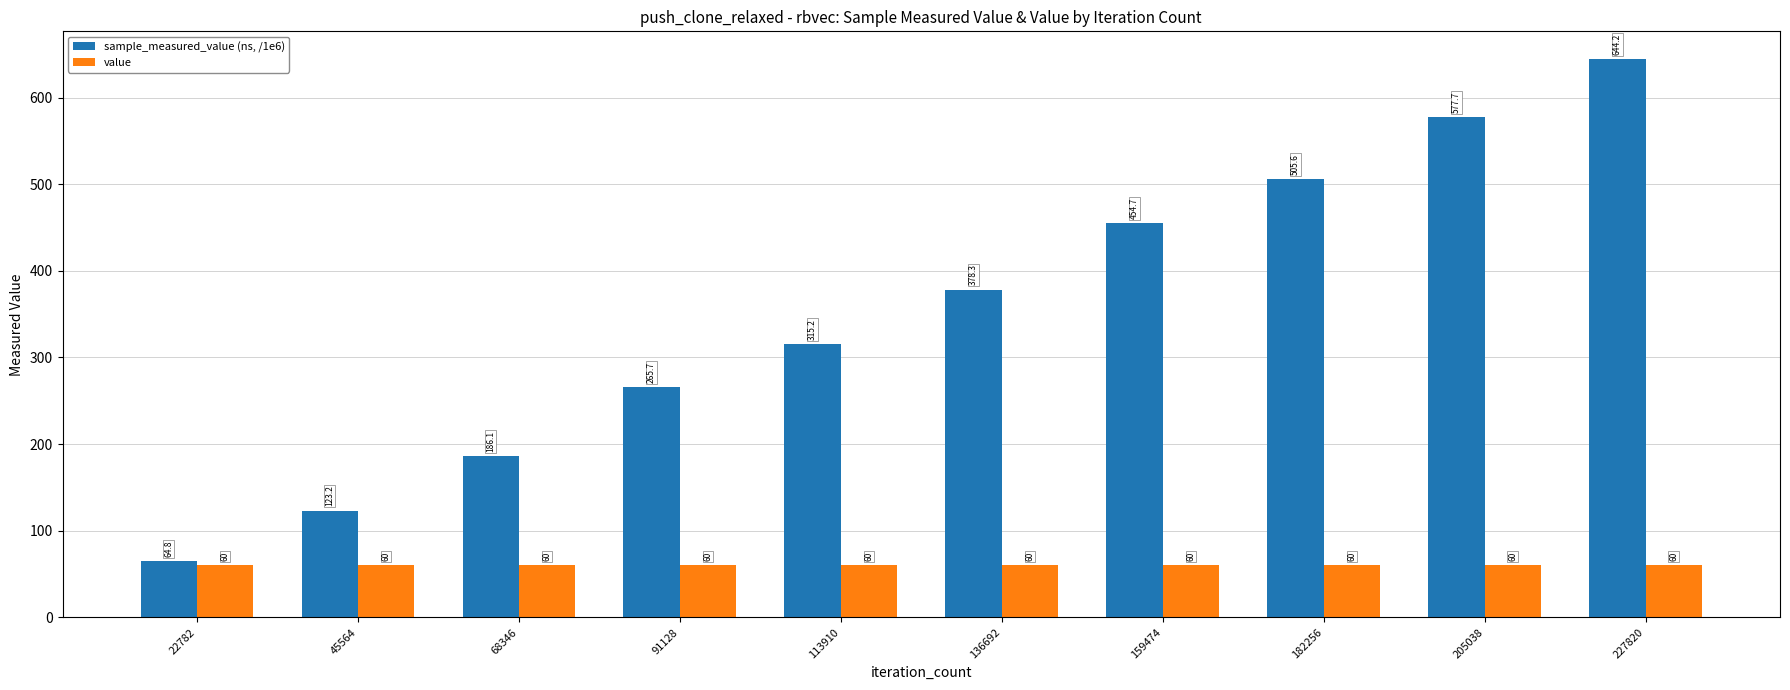

Rank the series by their maximum value, from lowest to highest.

value, sample_measured_value (ns, /1e6)